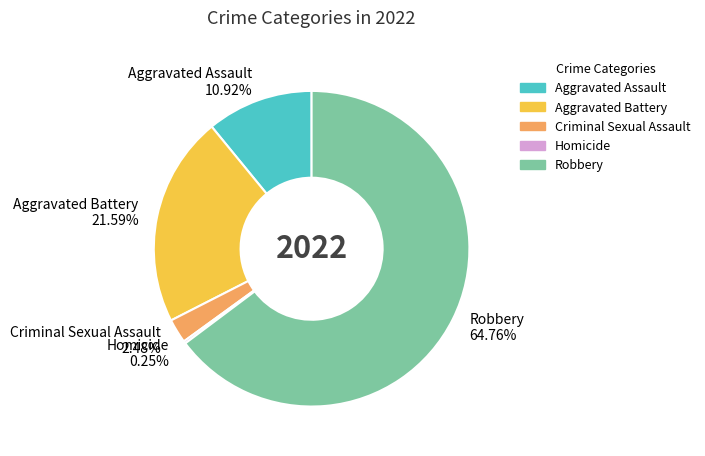

Is there a majority slice in this chart?

Yes